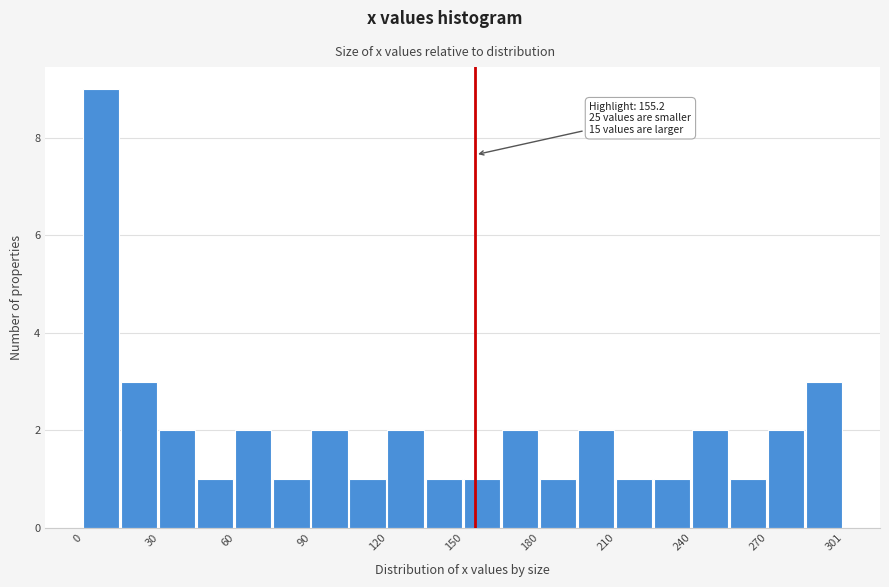

Read against the x-axis, roughly where is the centre of the tallest bar?

5